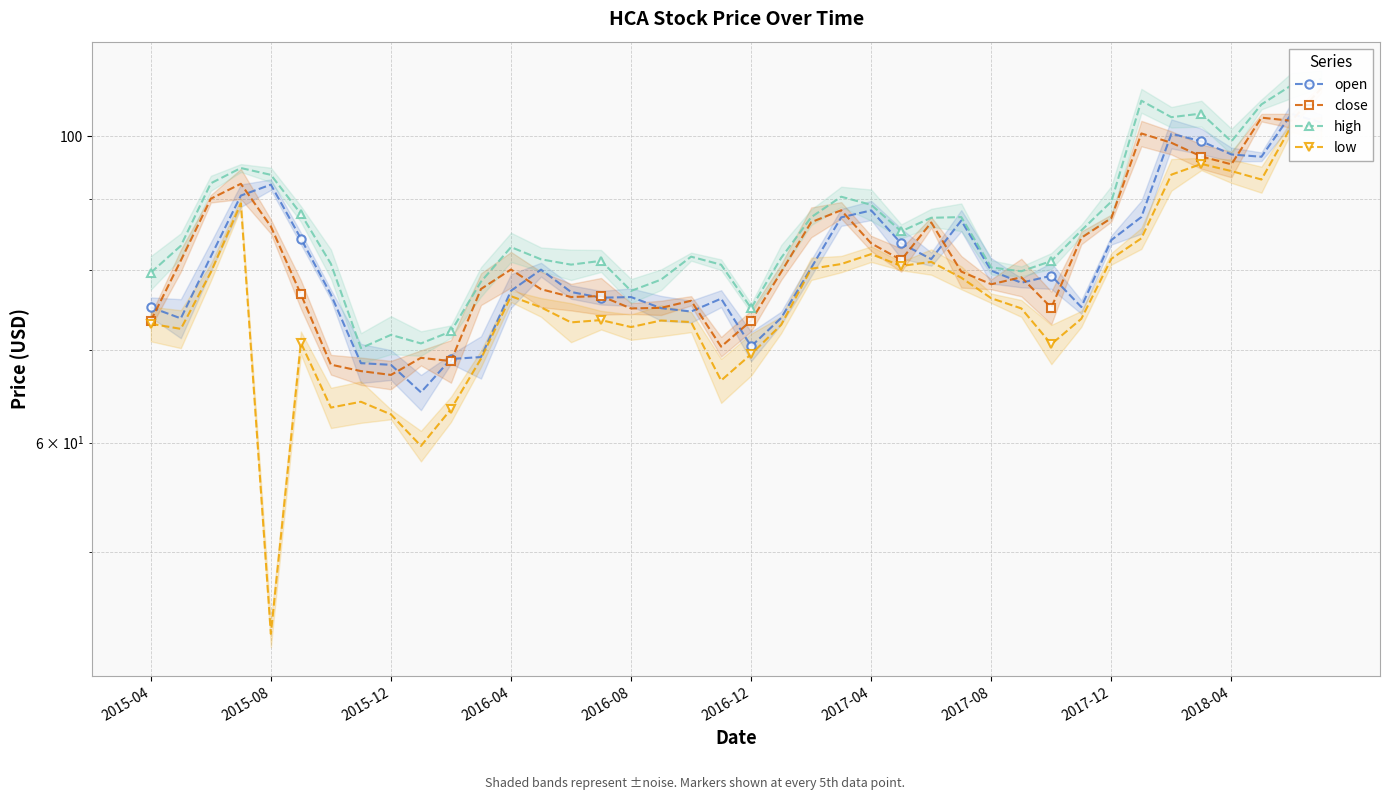

In close, how many points are higher than both neighbors (excluding endpoints)?

10